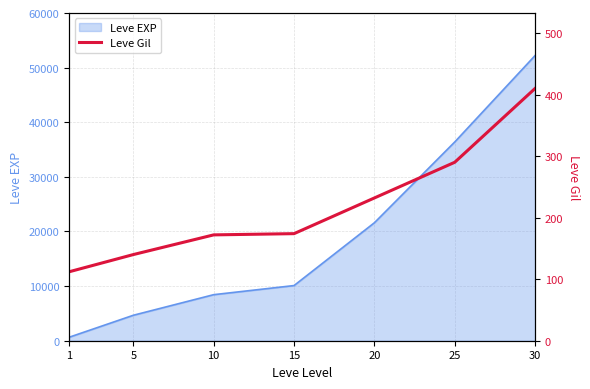

Rank the categories by Leve EXP value from lowest to highest.

1, 5, 10, 15, 20, 25, 30